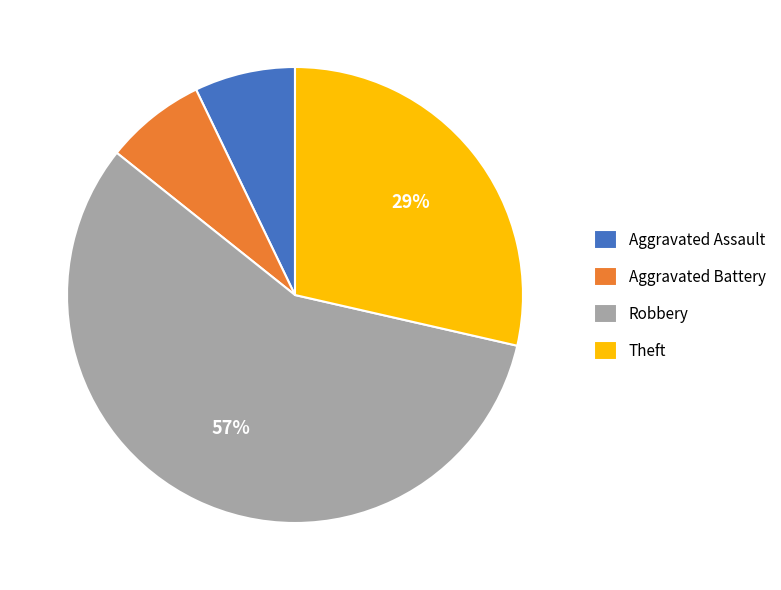

How many slices are in this pie chart?

4